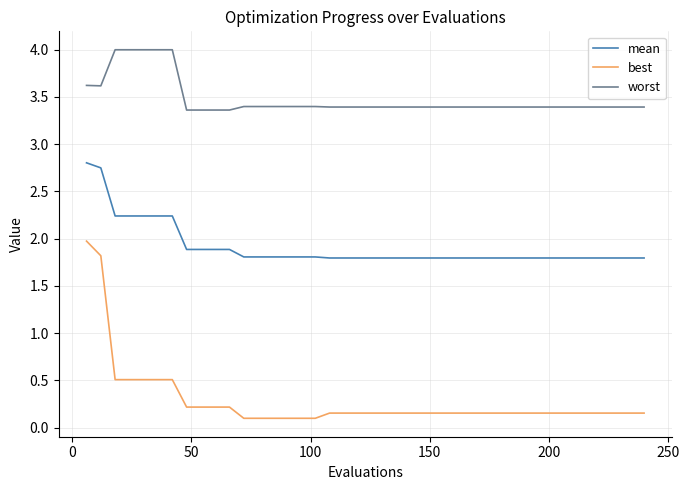

Which series has the largest total across all categories?

worst